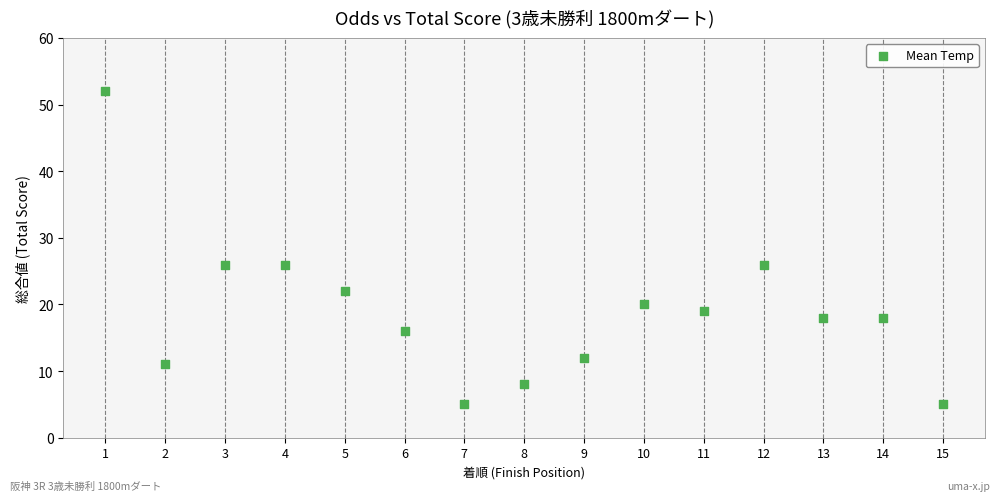

What is the range of X values (max minus min)?

14